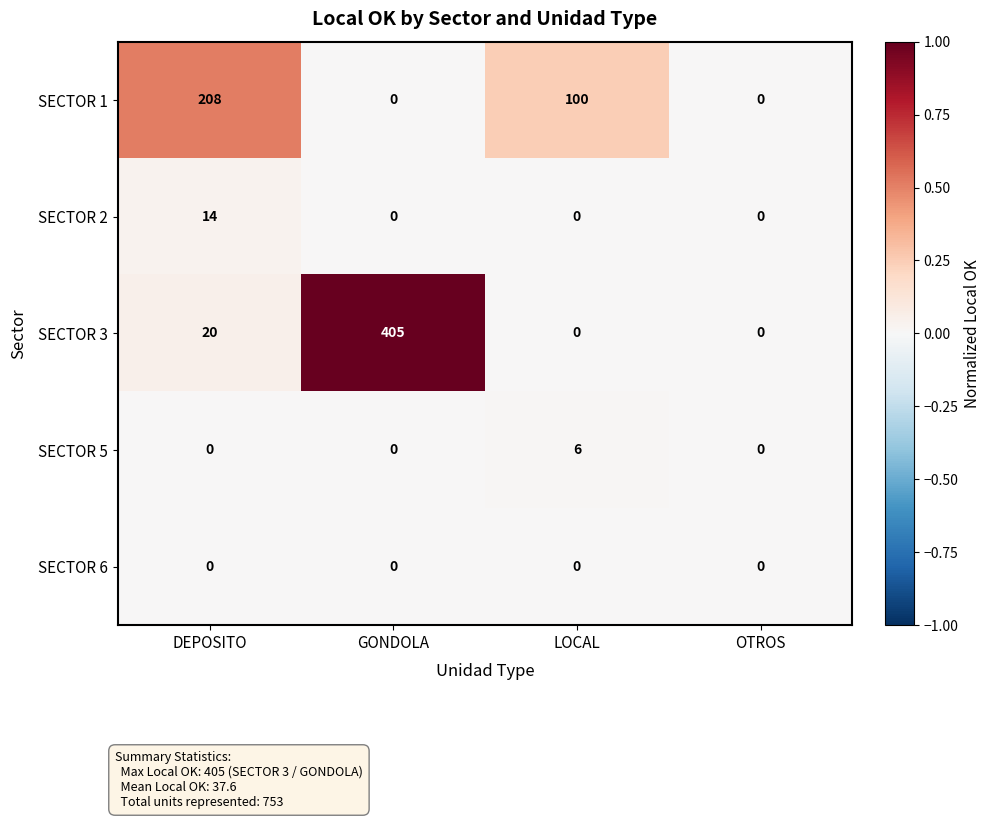

Which series has the largest total across all categories?

SECTOR 3